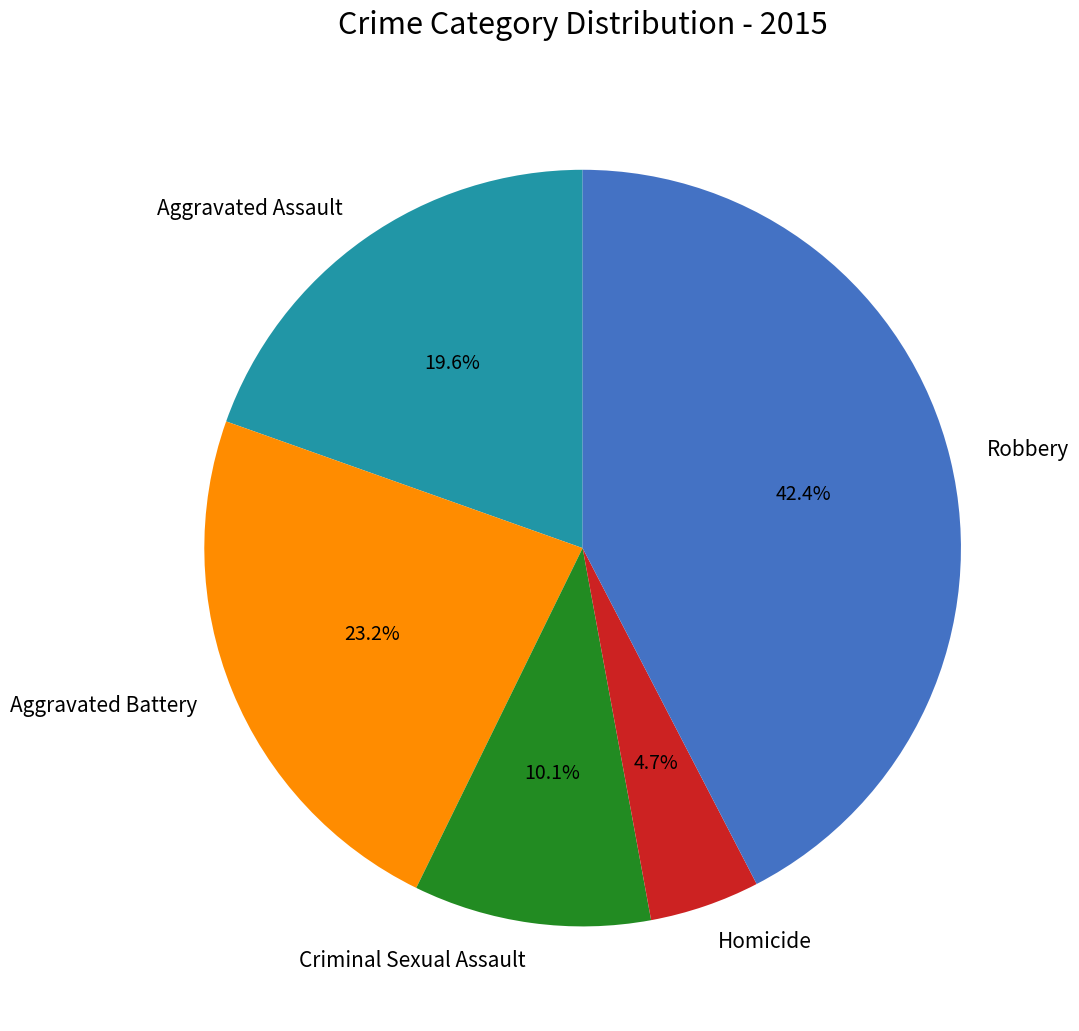

To the nearest percent, what percentage of the pie is Aggravated Battery?

23%